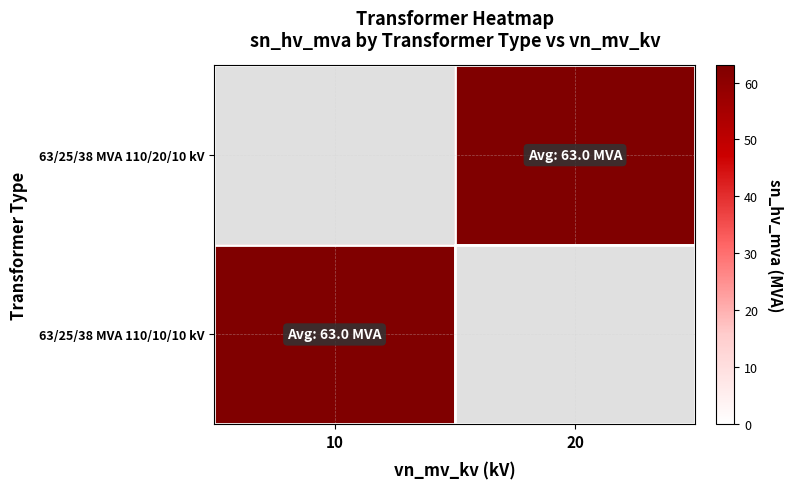

Is the value of 63/25/38 MVA 110/10/10 kV at 20 greater than the value of 63/25/38 MVA 110/20/10 kV at 10?

No